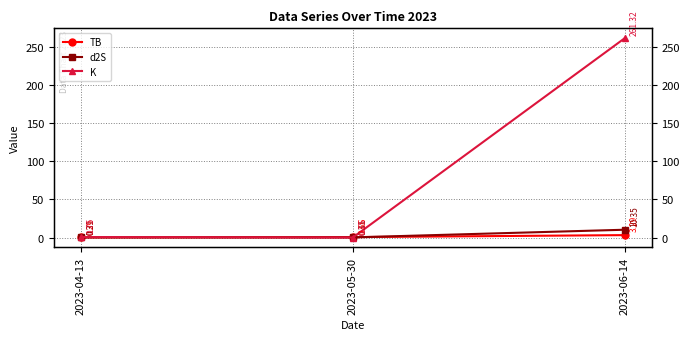

At which category is the sum across all series the highest?

2023-06-14